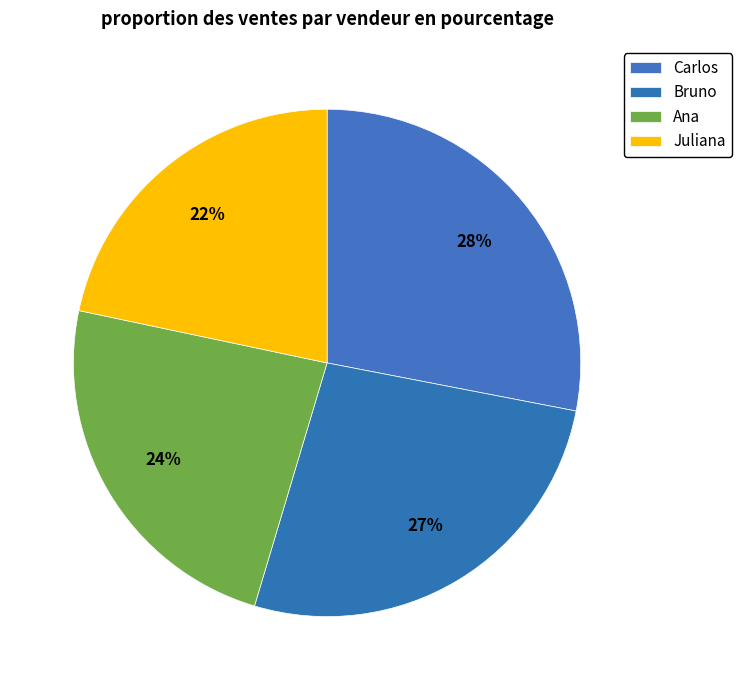

To the nearest percent, what is the difference between the largest and smallest slice percentages?

6%